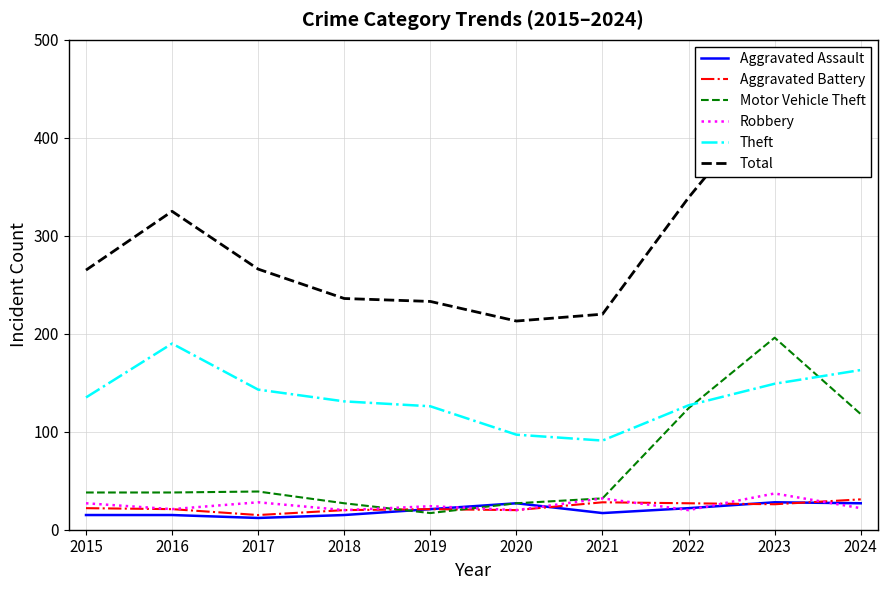

The value of Robbery at 2020 is 6. True or false?

False